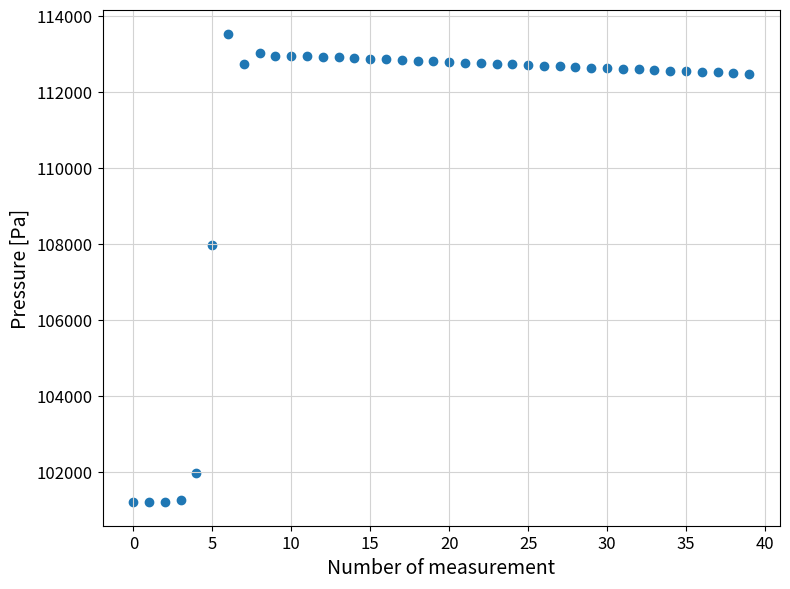

What is the range of Y values (max minus min)?

12333.8